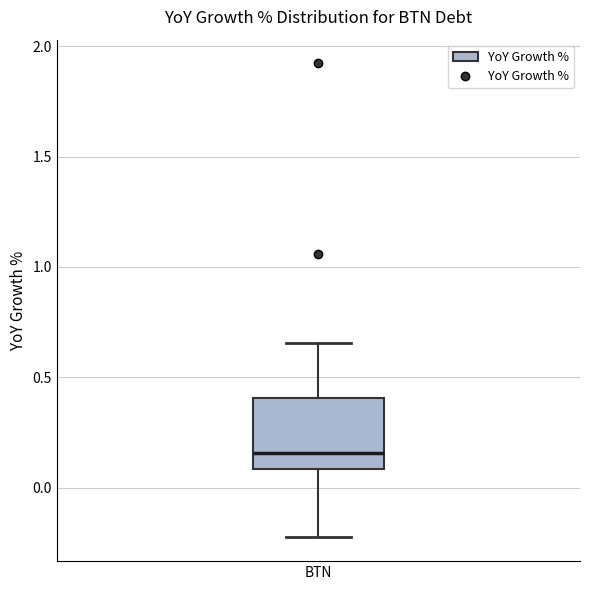

Transcribe this box plot: give where the median line is, the range the box spans, and where the two whiskers end, as read against the y-axis. The values are not printed on the chart, so give them approximately, as read against the axis.

median 0.15, box 0.10 to 0.40, whiskers -0.20 to 0.65